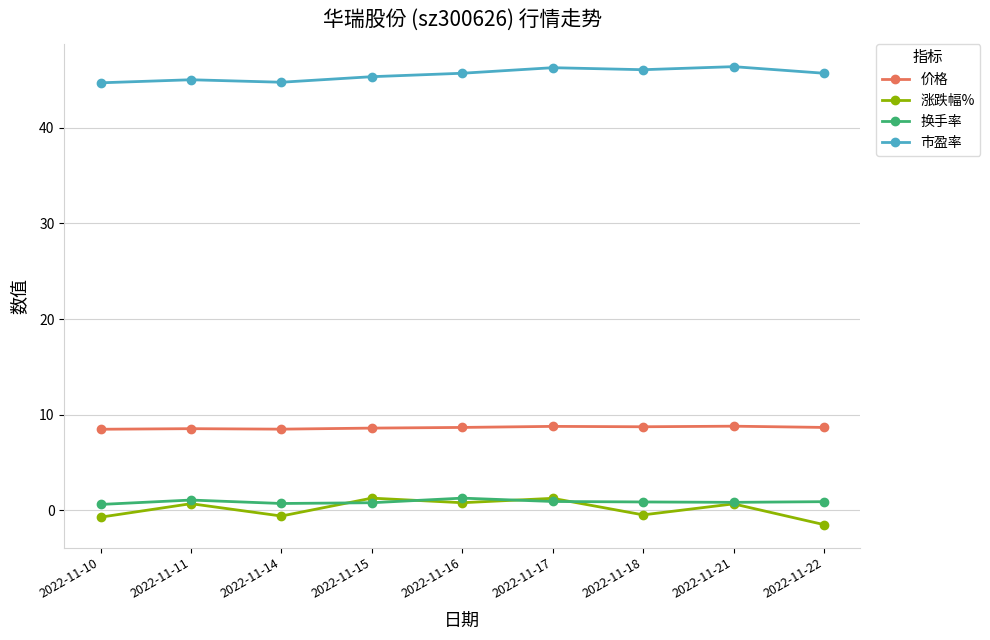

Is it true that 价格 equals 1.8 at 2022-11-15?

False